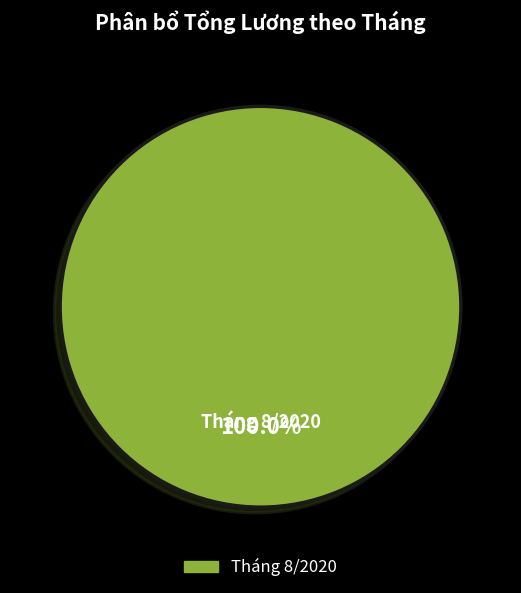

Rank the categories by value from lowest to highest.

Tháng 8/2020